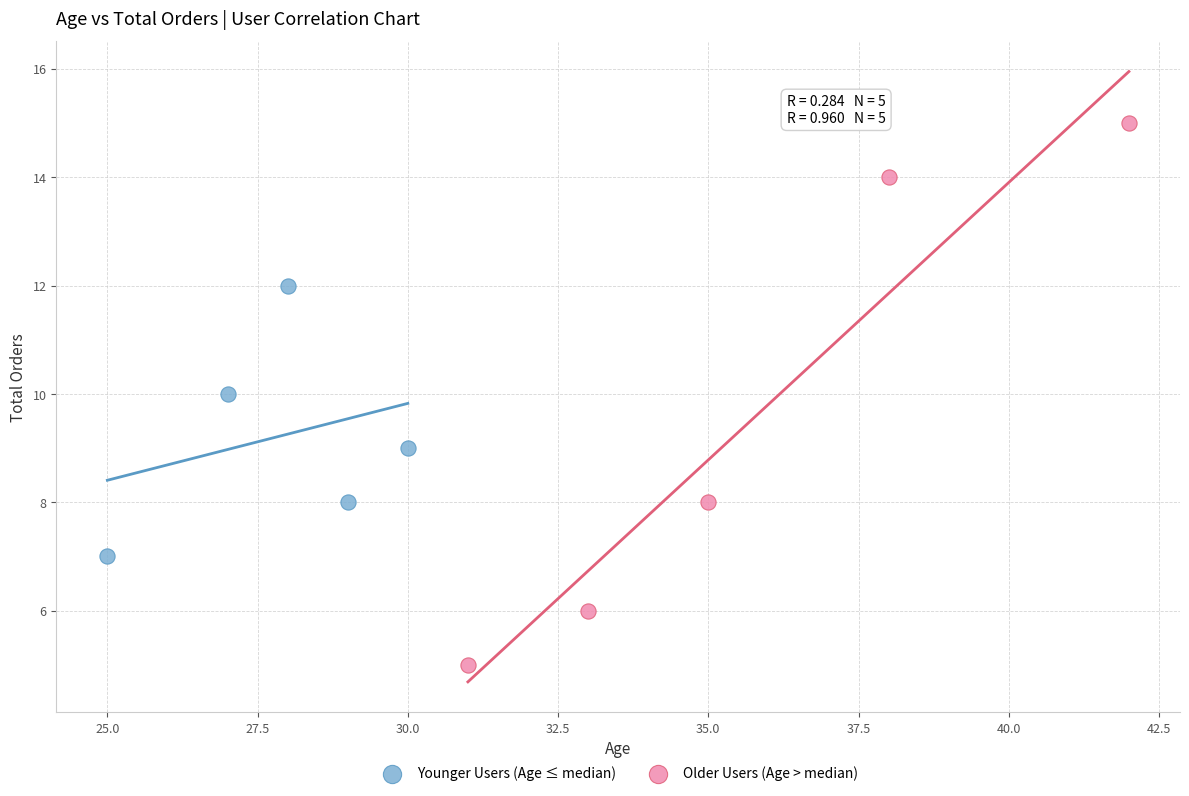

Which series contains the lowest Y value?

Older Users (Age > median)